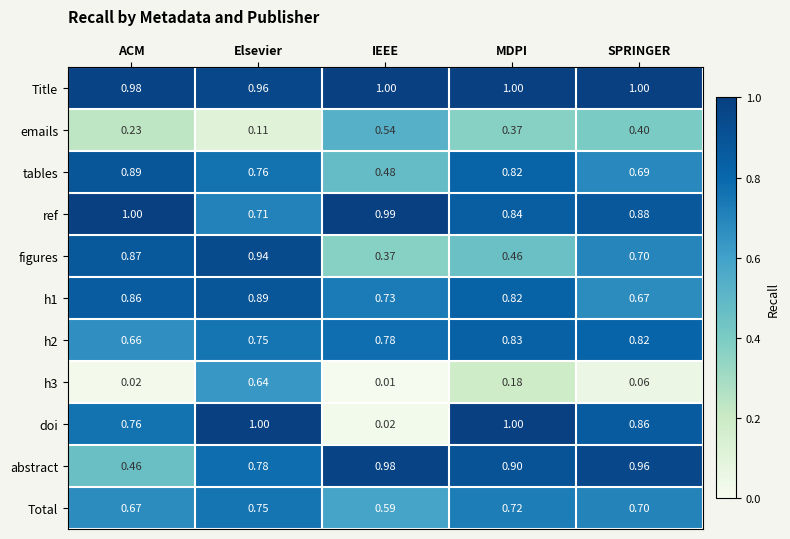

Which series has the widest spread of values?

doi